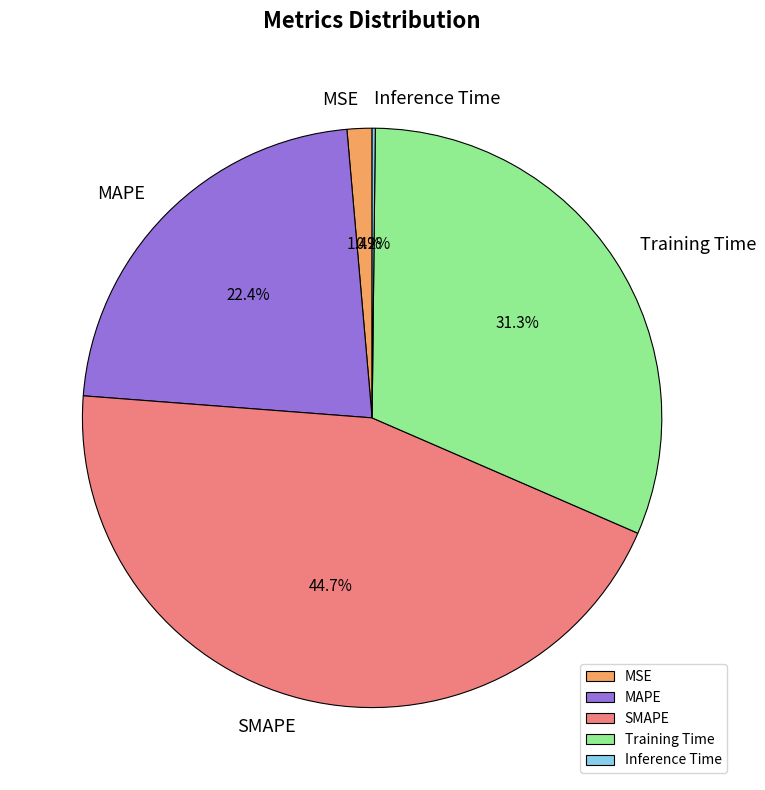

Is there any slice that represents more than half of the pie?

No